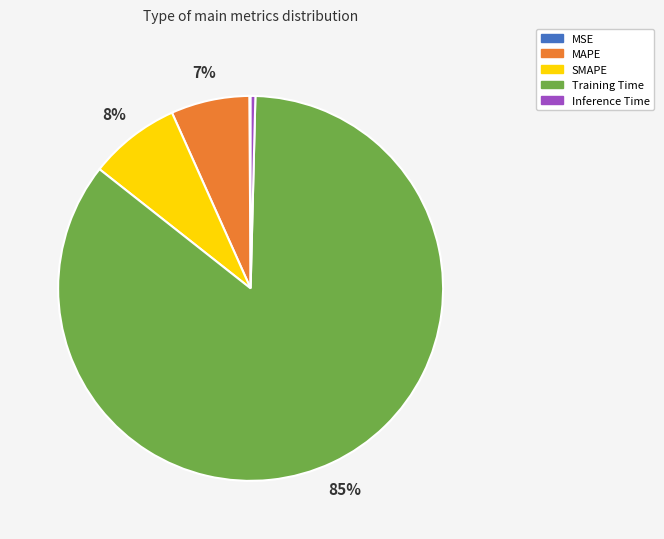

To the nearest percent, what portion does Training Time represent?

85%